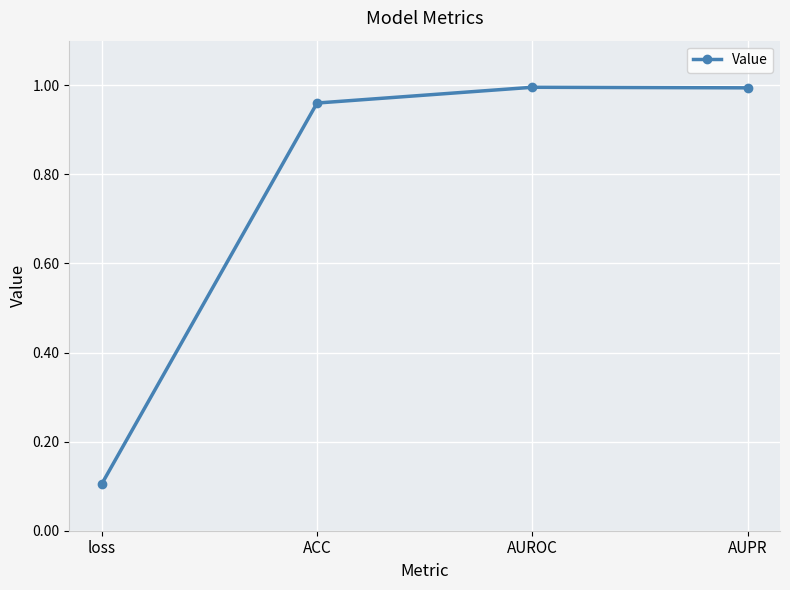

What is the sum of the values at AUPR and loss?

1.1